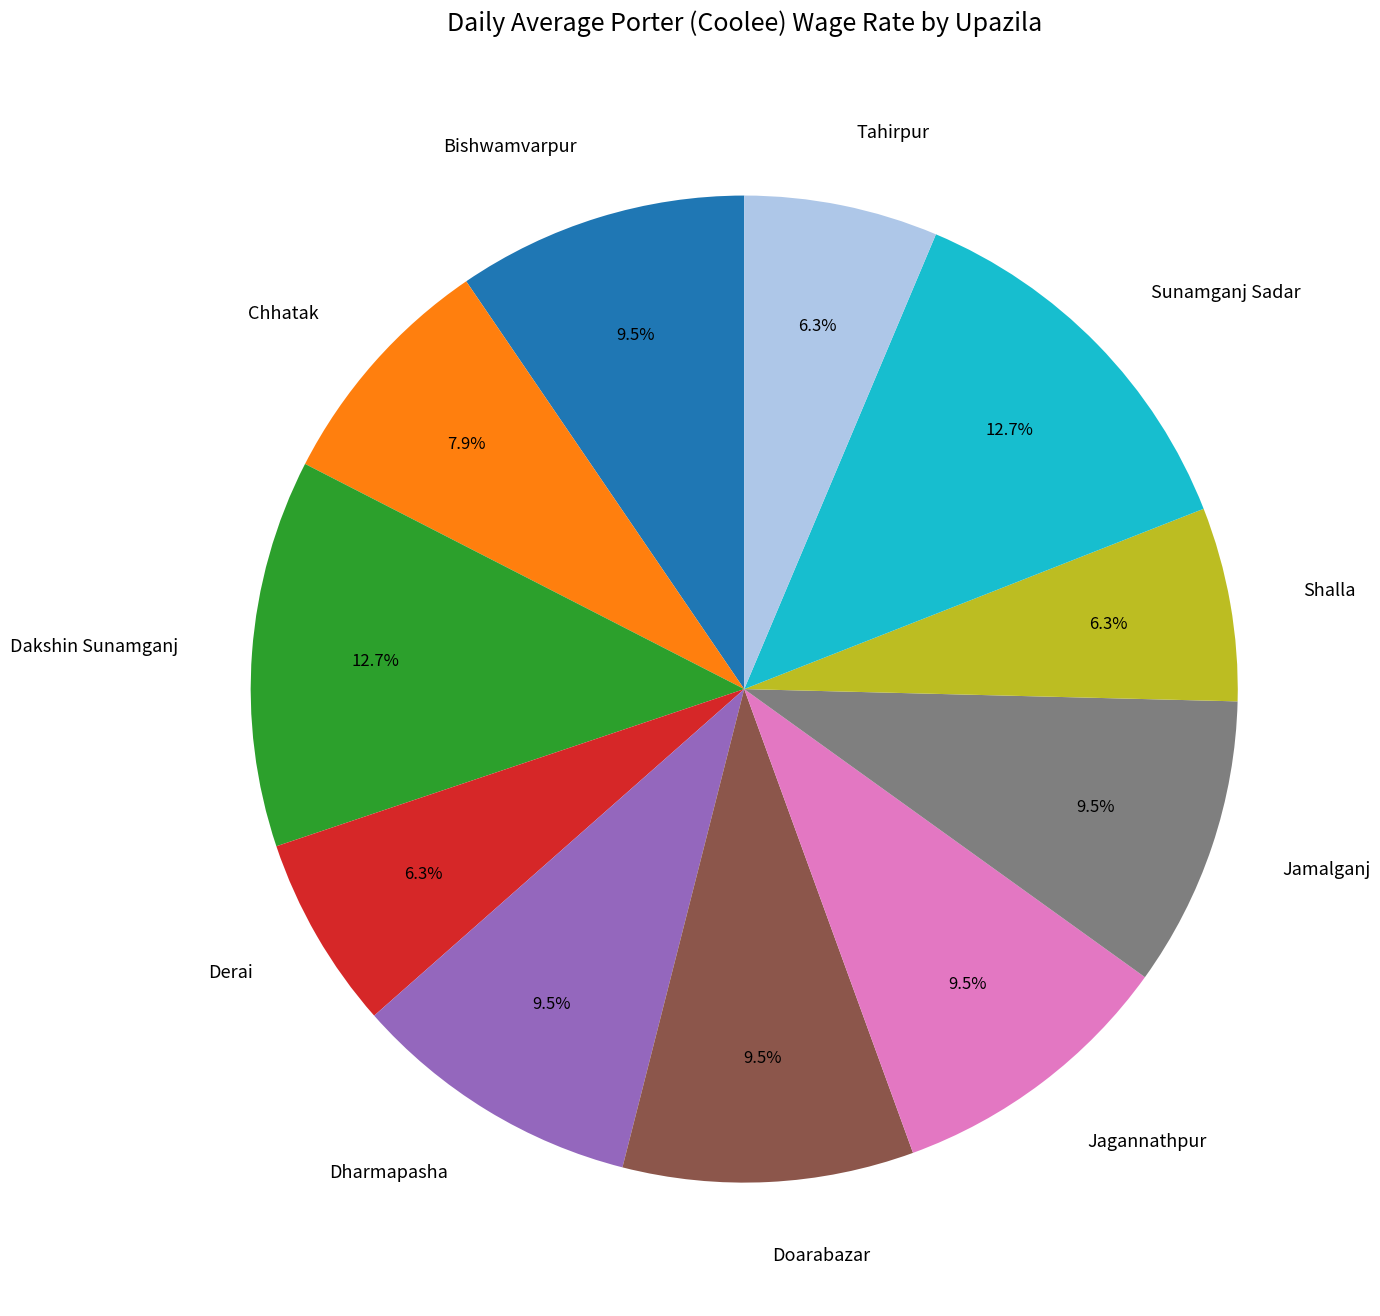

To the nearest percent, what is the difference between the Doarabazar and Shalla slice percentages?

3%